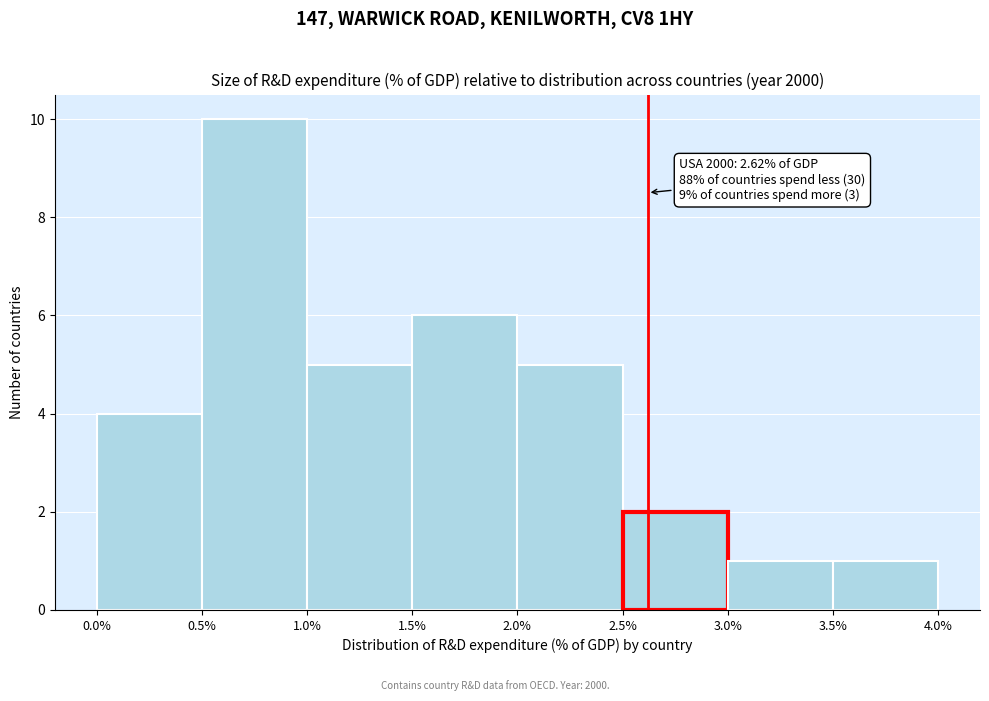

Which range on the x-axis has the tallest bar?

0.5% to 1.0%